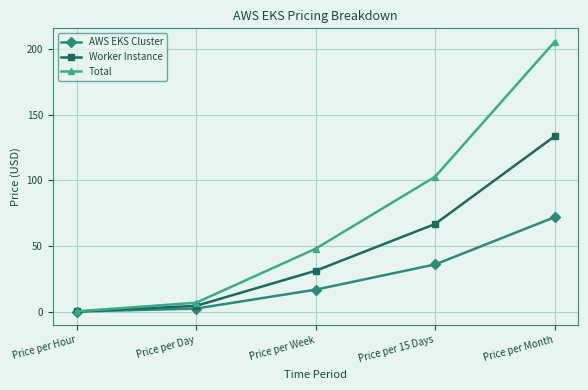

Between Price per Day and Price per 15 Days, which series saw the biggest shift?

Total